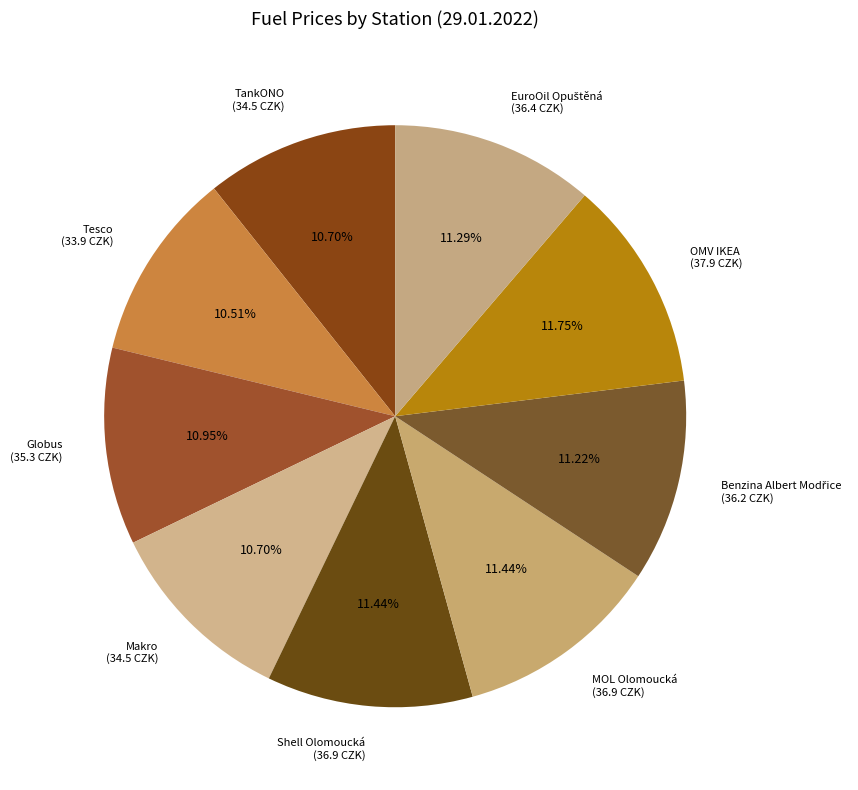

The OMV IKEA slice represents 4% of the pie. True or false?

False